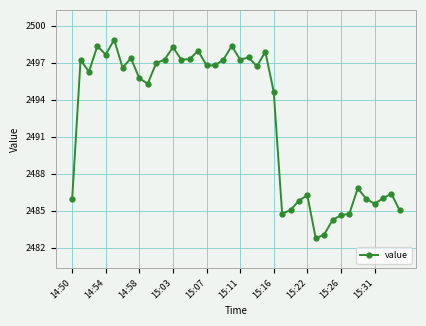

True or false: there are more than 2 points higher than both neighbors.

True